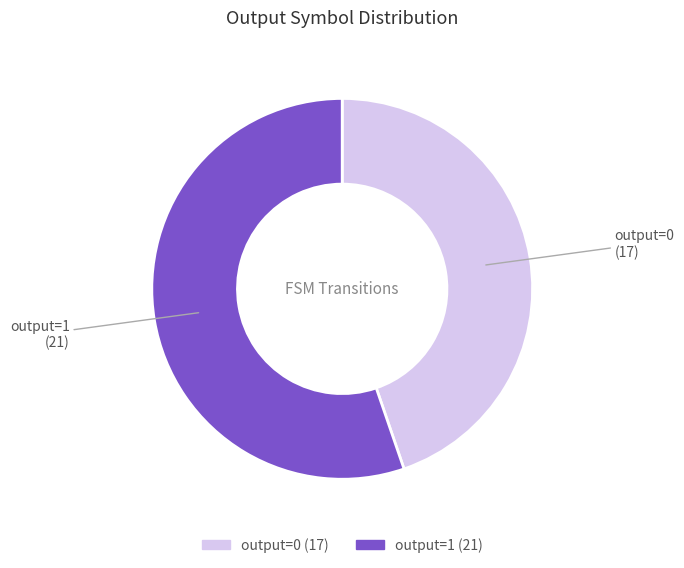

Which category accounts for the majority?

output=1